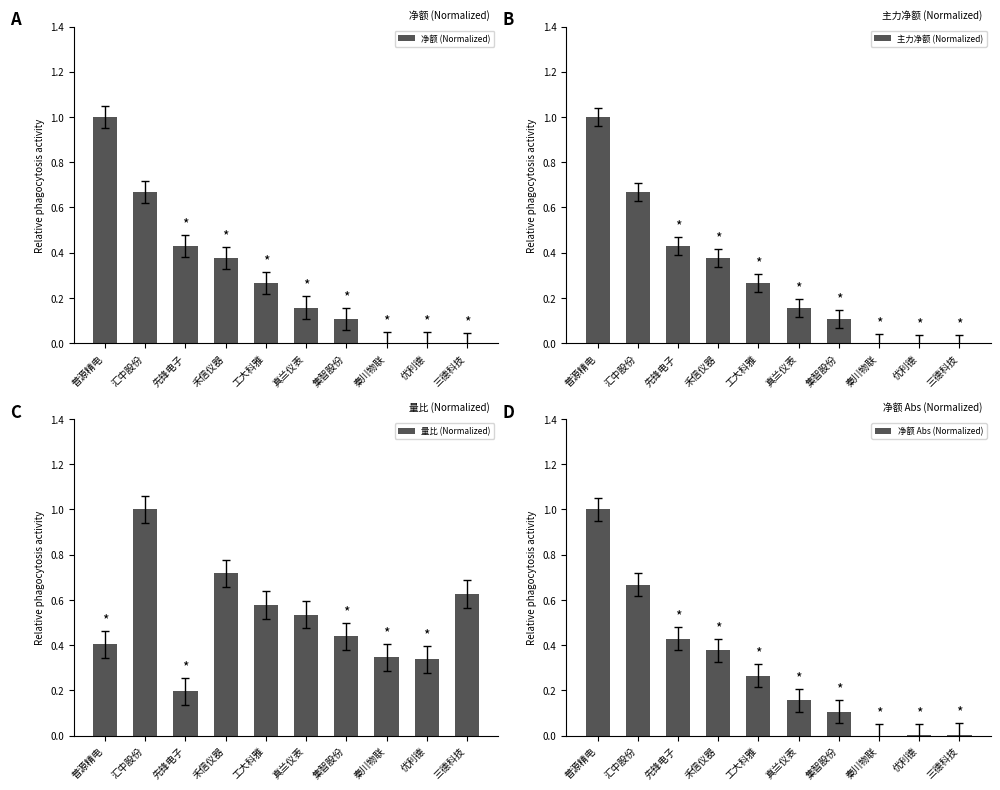

What position from the left is 工大科雅?

5